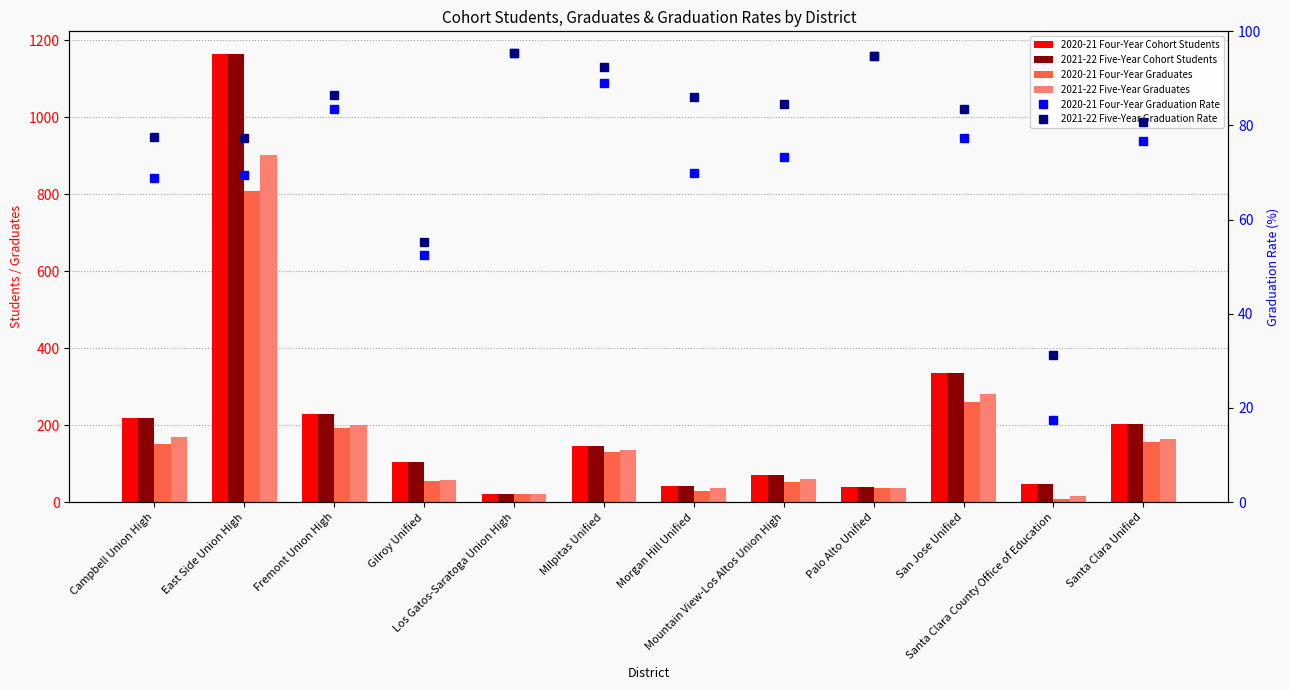

How many data points does each series have?

12